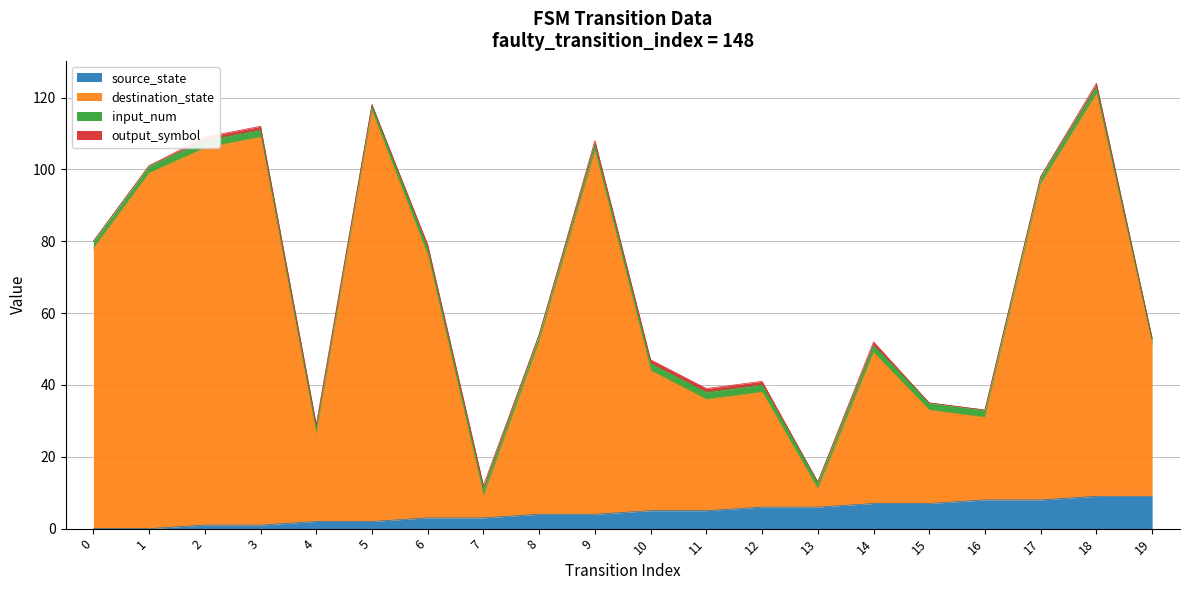

What is the difference between the source_state values at 8 and 15?

3